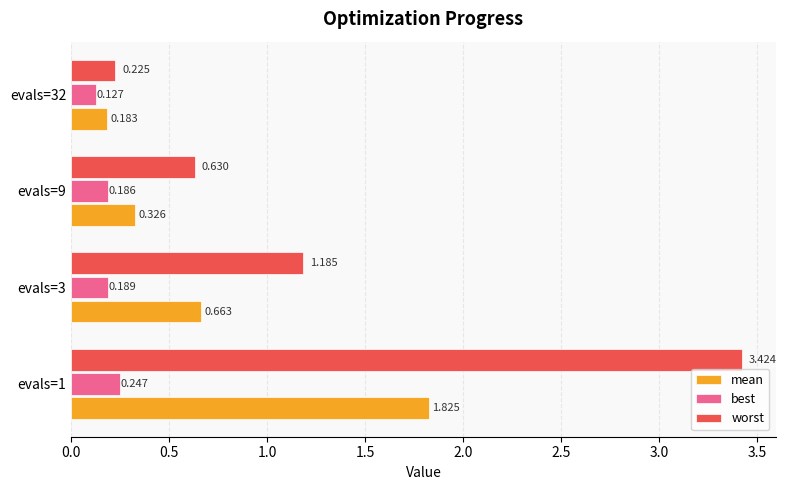

Which series has the widest spread of values?

worst